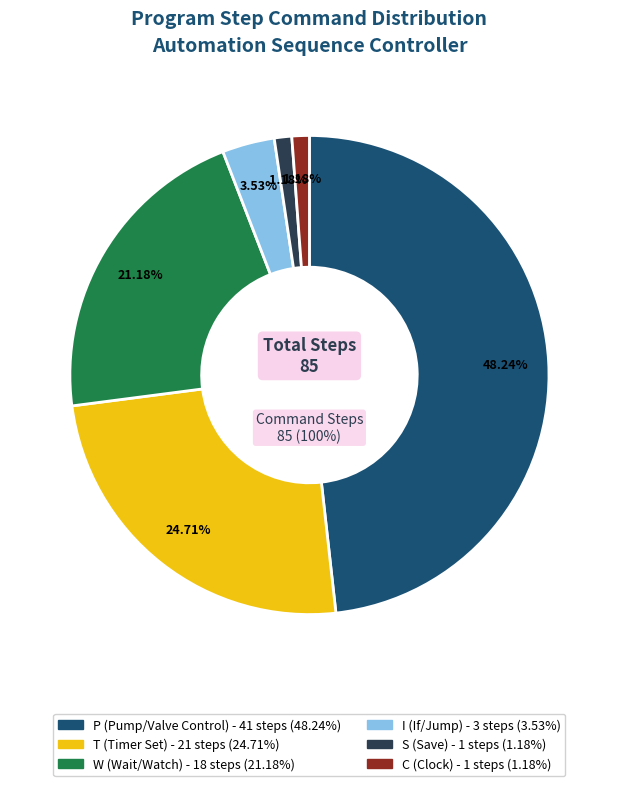

Between T and P, which is larger?

P